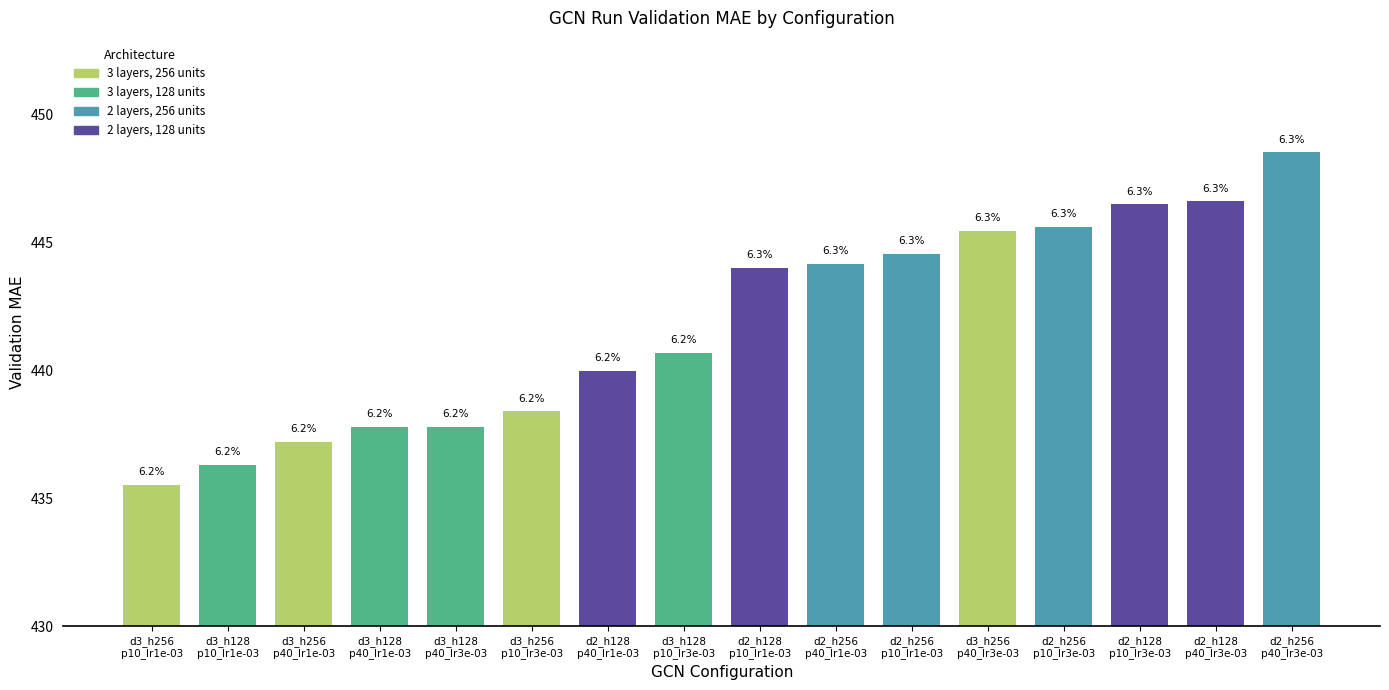

What is the difference between the values at d3_h128
p10_lr3e-03 and d2_h256
p10_lr3e-03?

4.9